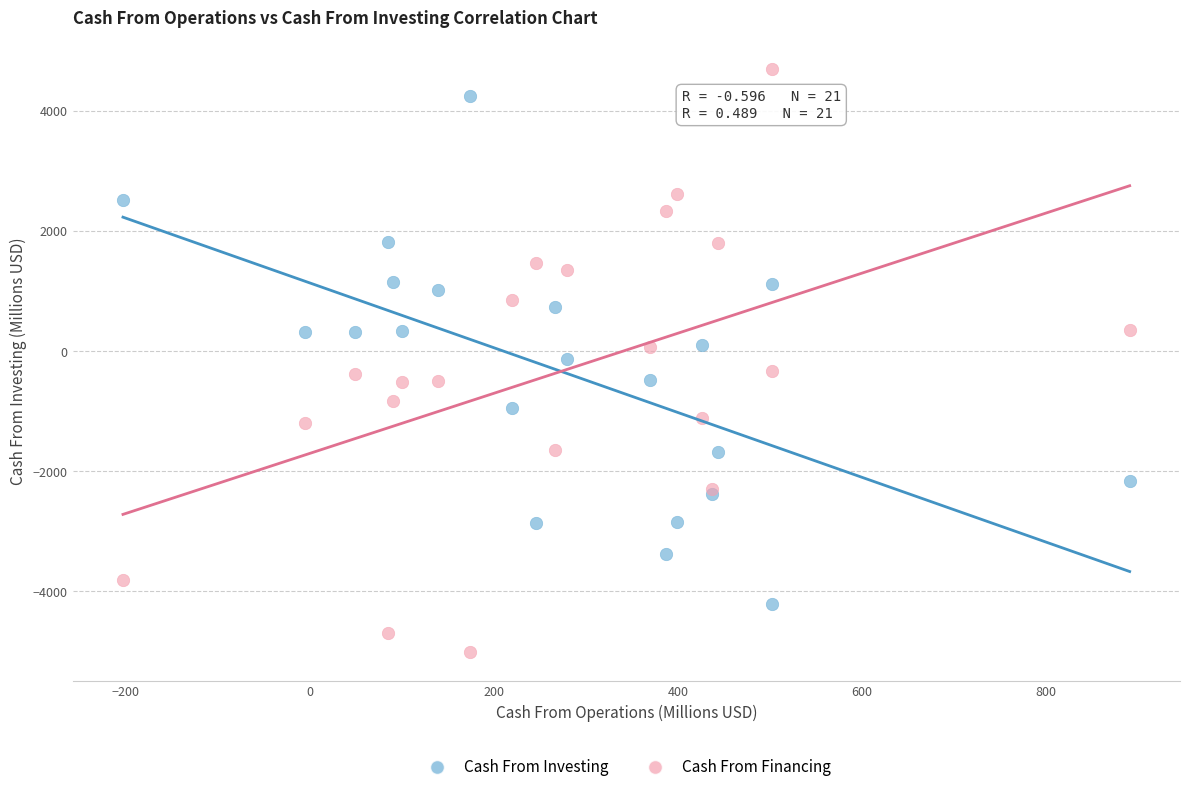

Which series reaches the maximum Y coordinate?

Cash From Financing